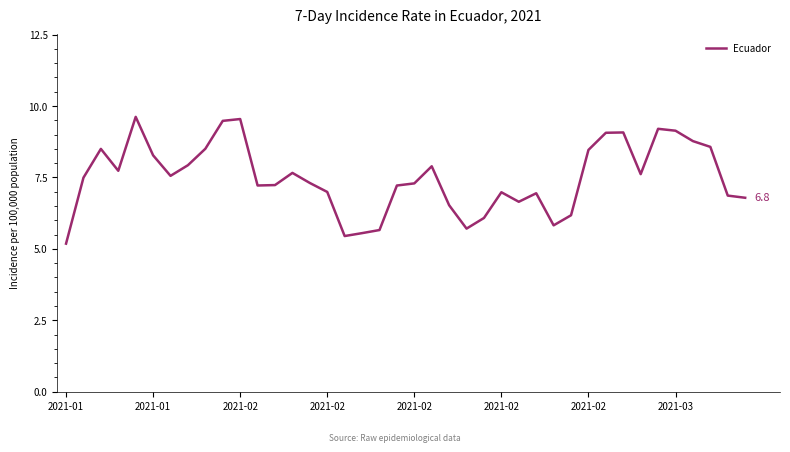

What is the smallest value displayed?

5.2